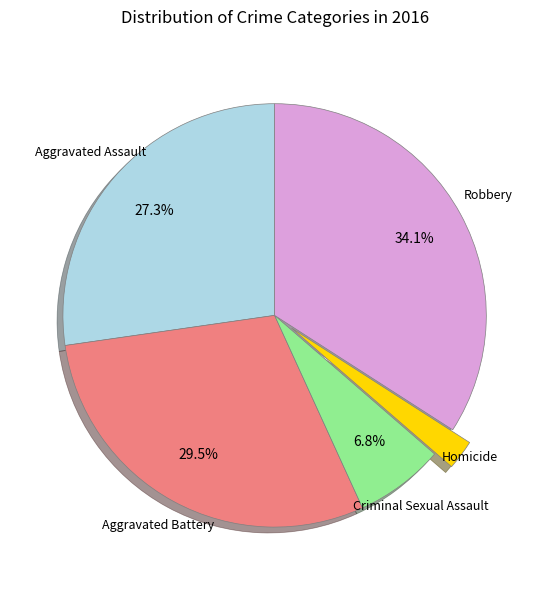

Does any single category account for the majority?

No